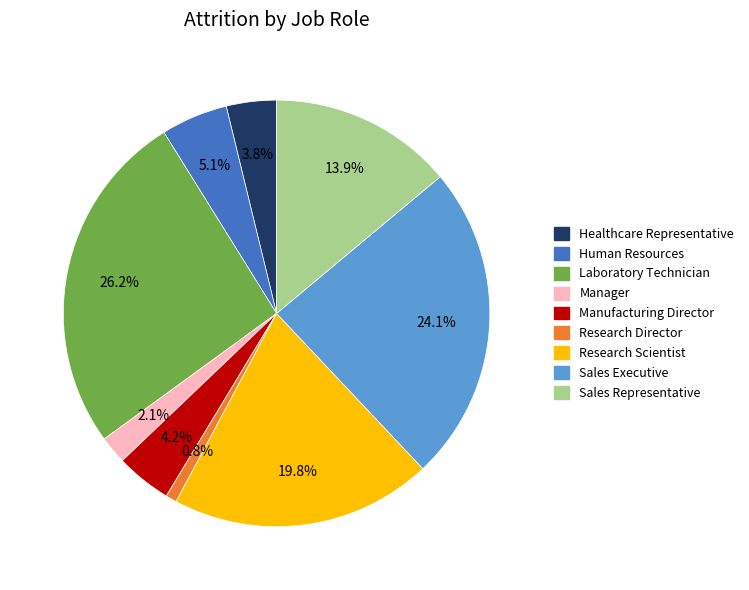

To the nearest percent, what is the average slice percentage?

11%